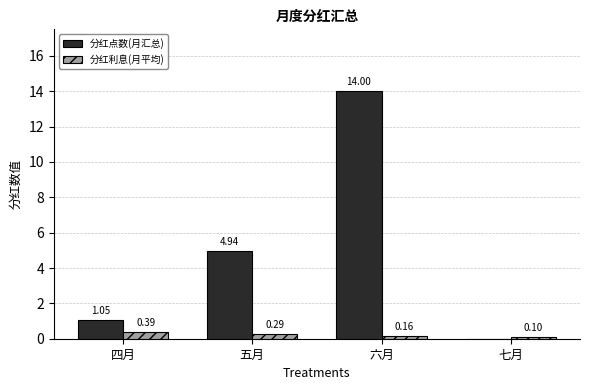

Are the bars horizontal?

No